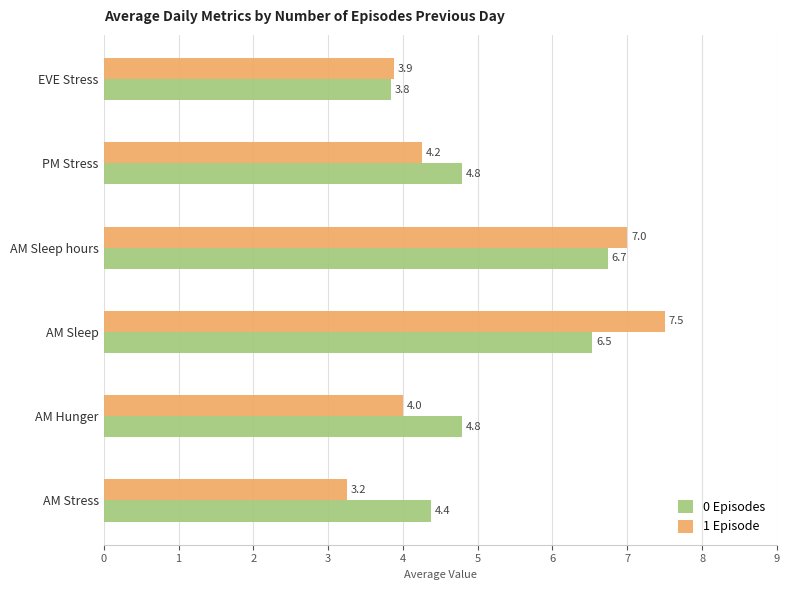

What is the total value across all series at EVE Stress?

7.7